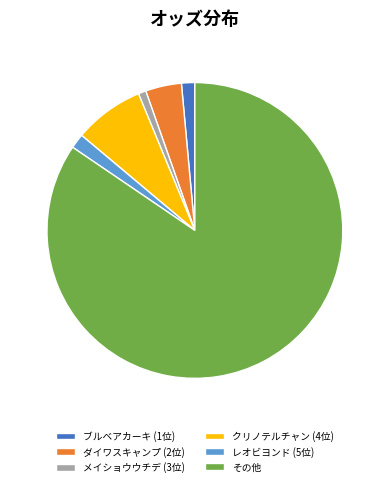

Which slice is the largest?

その他